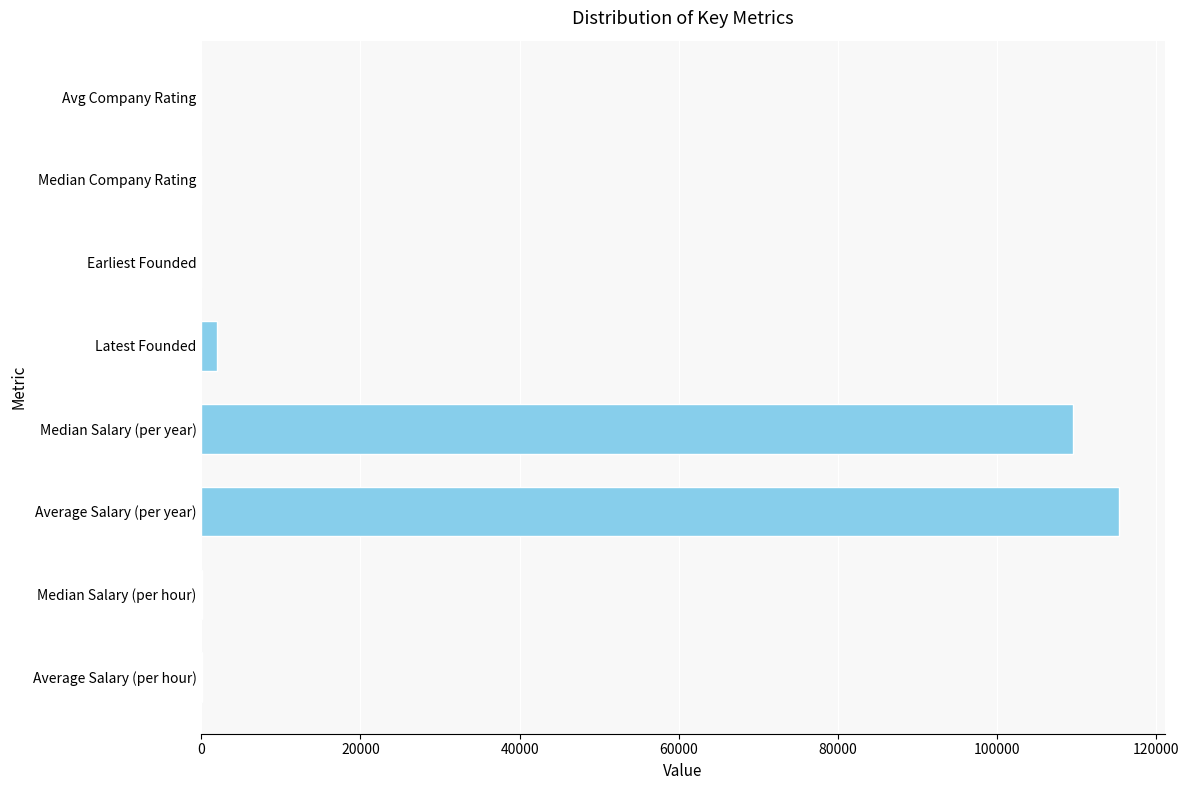

The chart shows a value of 35936.3 at Median Salary (per year). True or false?

False